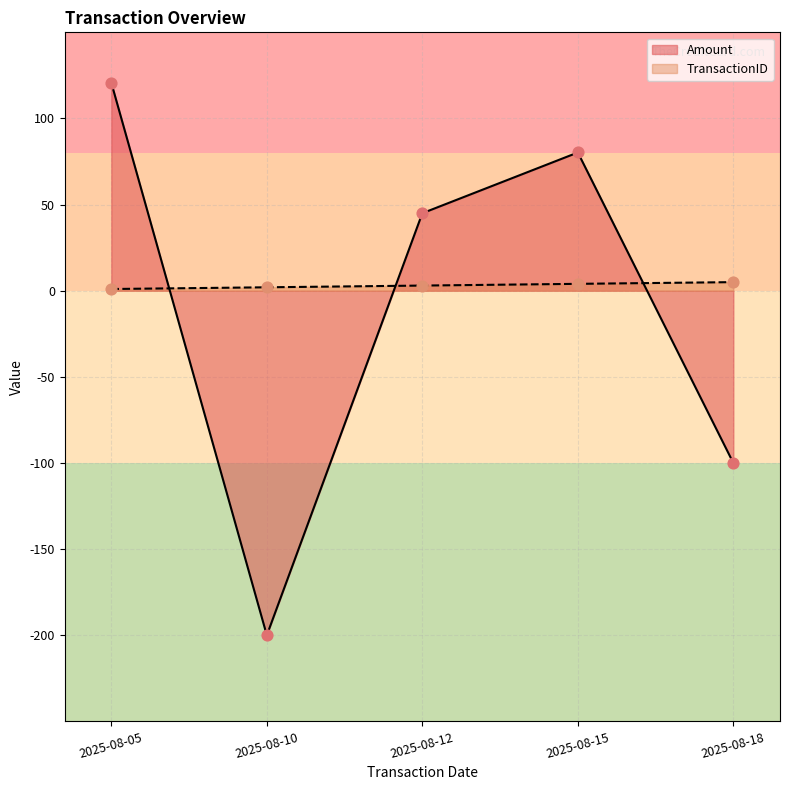

At how many categories does at least one series exceed -199?

5